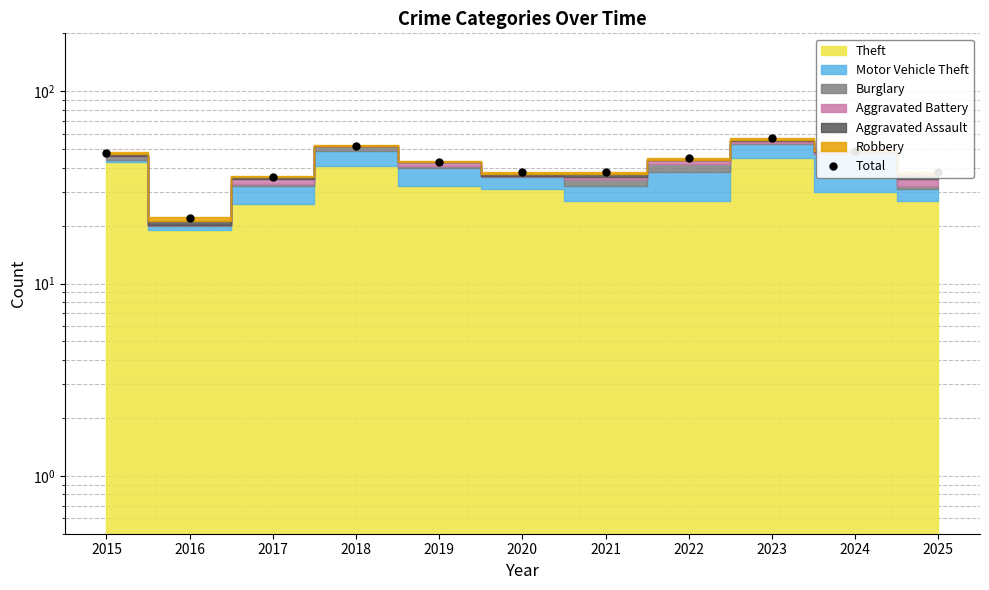

Which has a higher value, 2021 or 2018?

2018